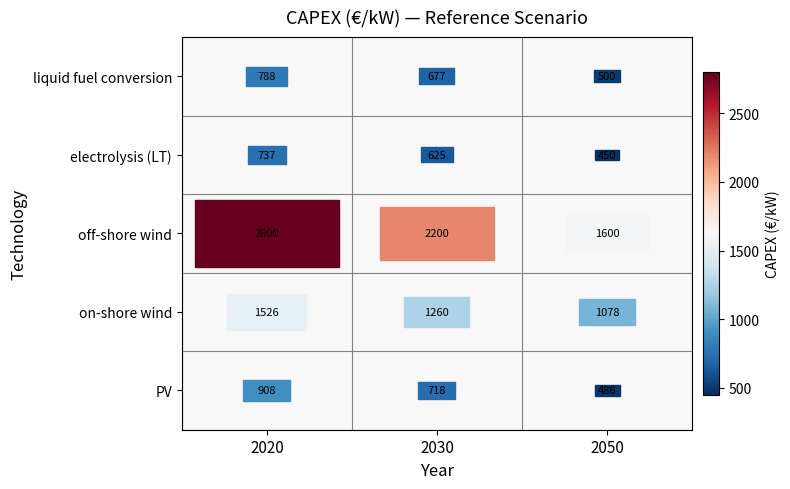

Which series has the largest total across all categories?

off-shore wind